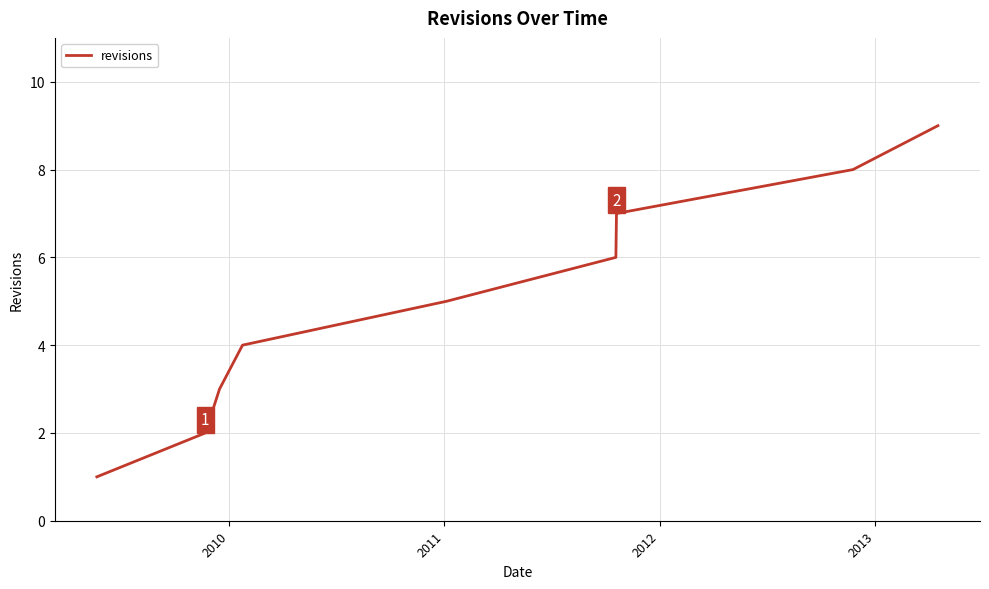

What is the greatest value displayed?

9